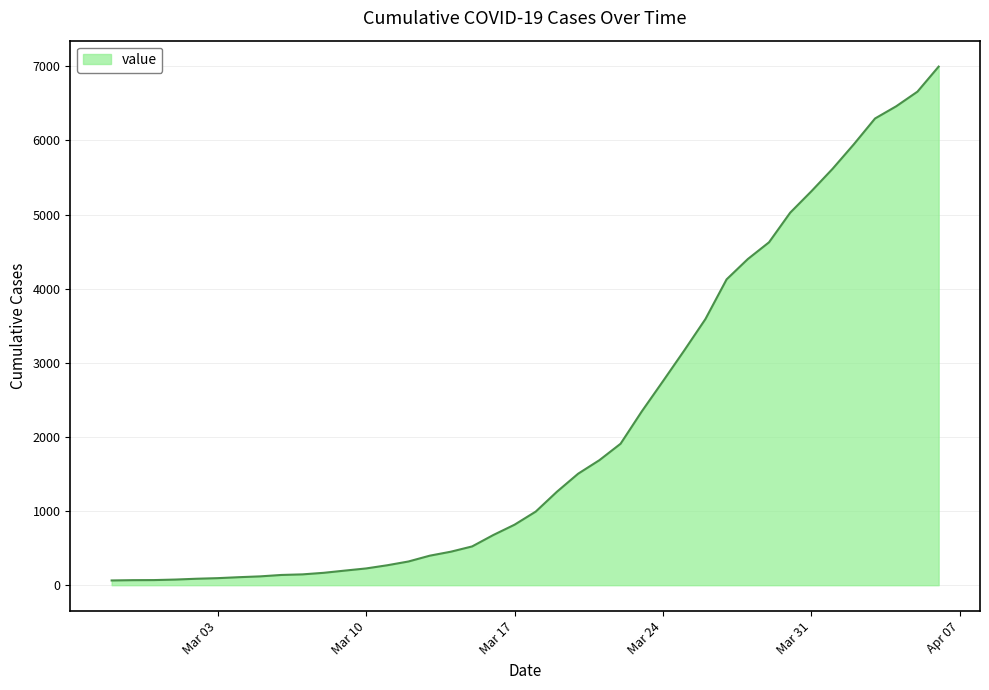

What is the difference between the maximum and minimum values?

6931